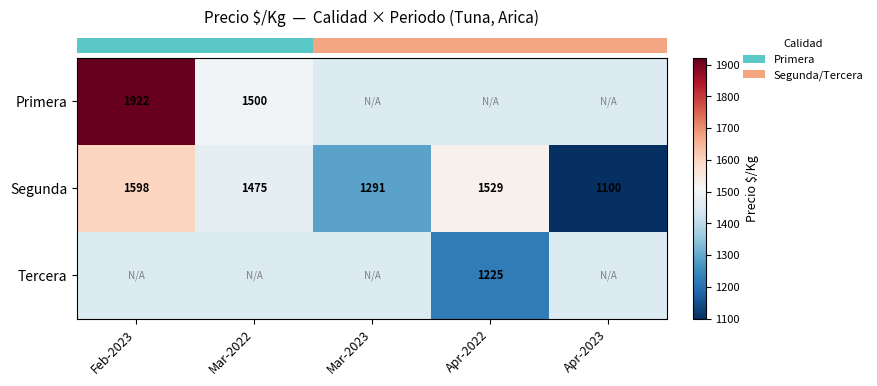

Which label corresponds to the largest value in the chart?

Feb-2023